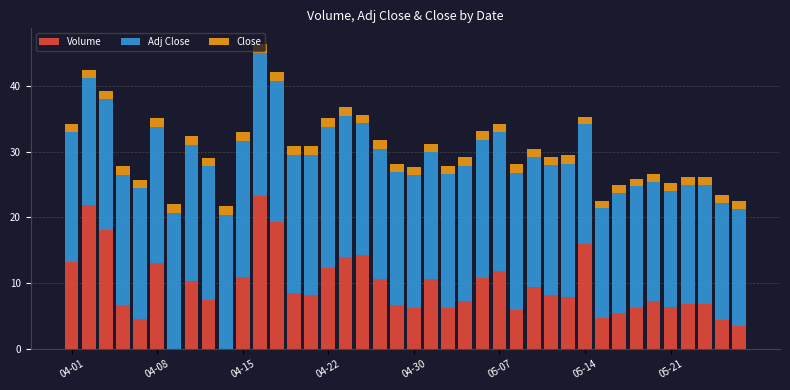

What is the maximum value for Volume?

23.2